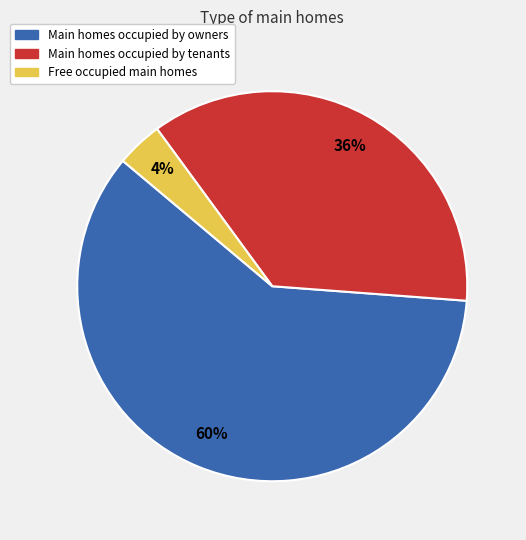

Does any single category account for the majority?

Yes